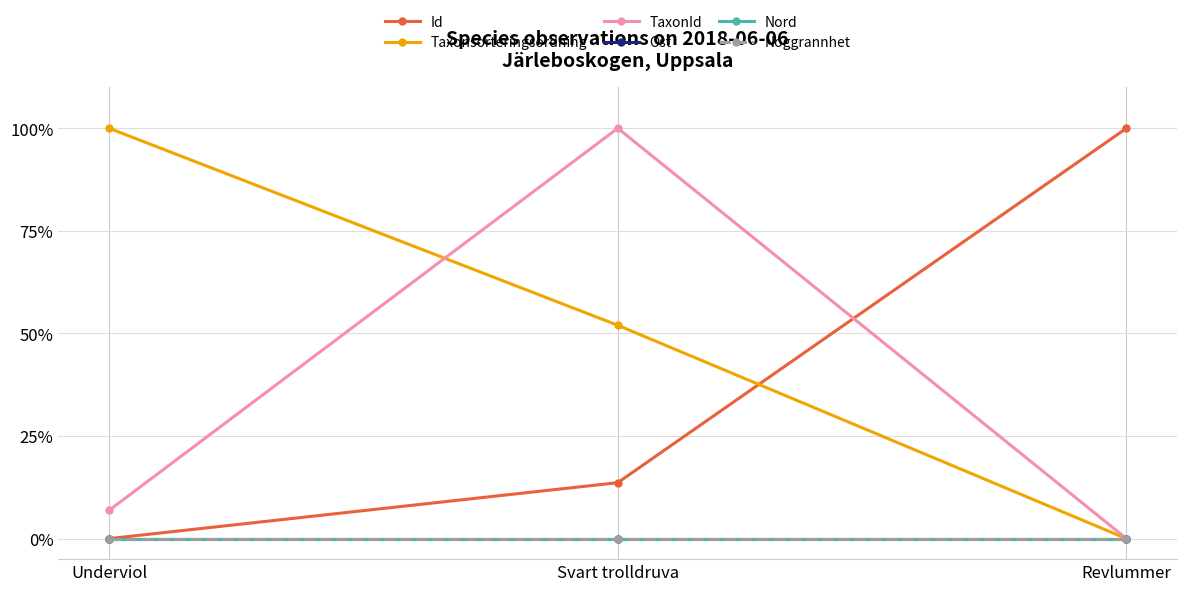

What position from the right is Revlummer?

1